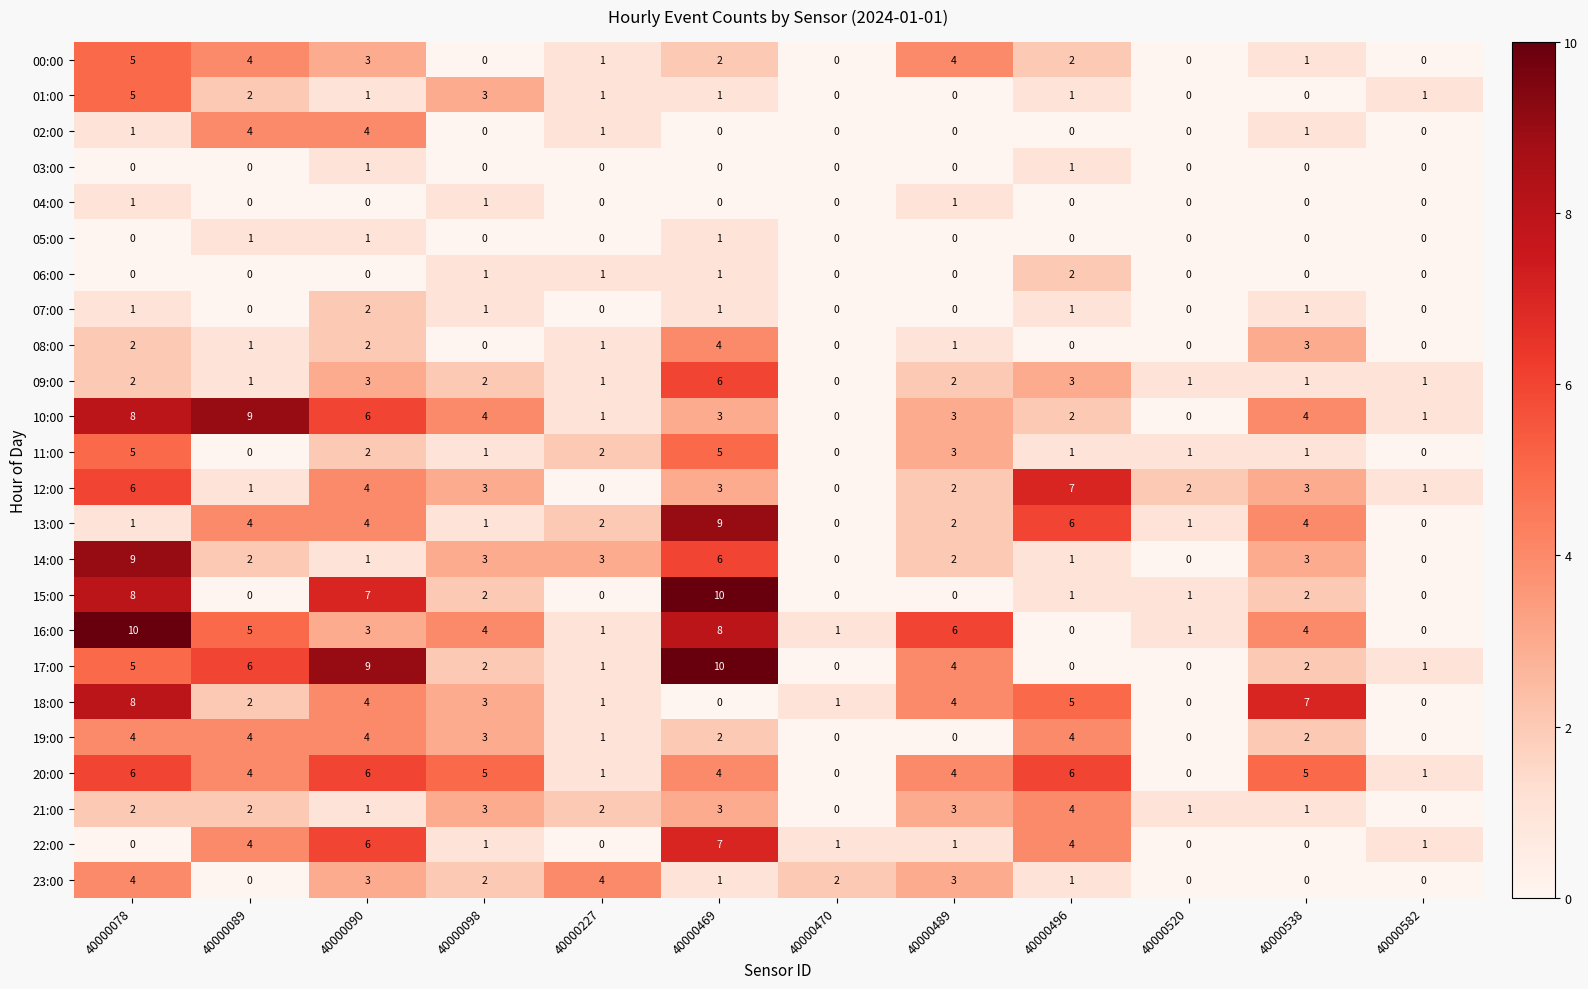

How many values in 00:00 are above zero?

8